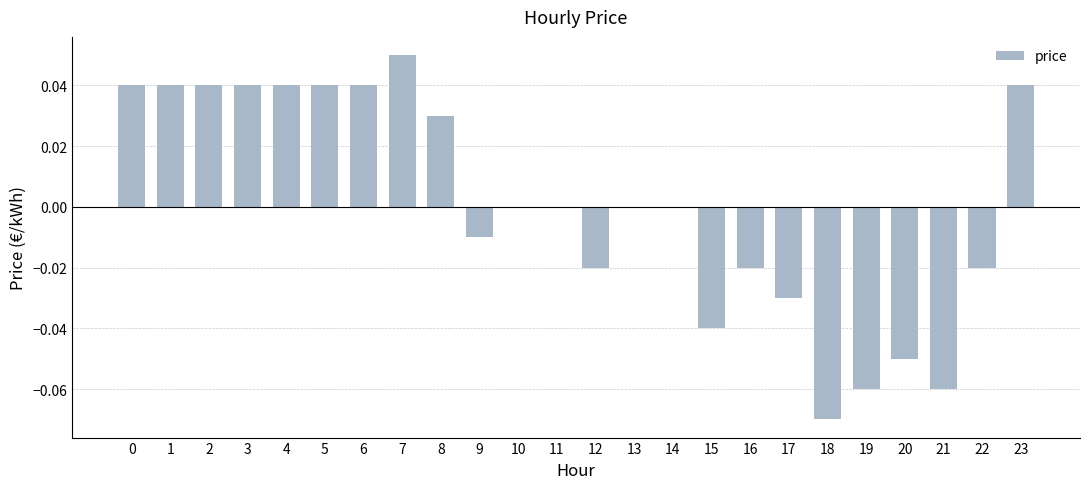

Between 23 and 12, which is larger?

23